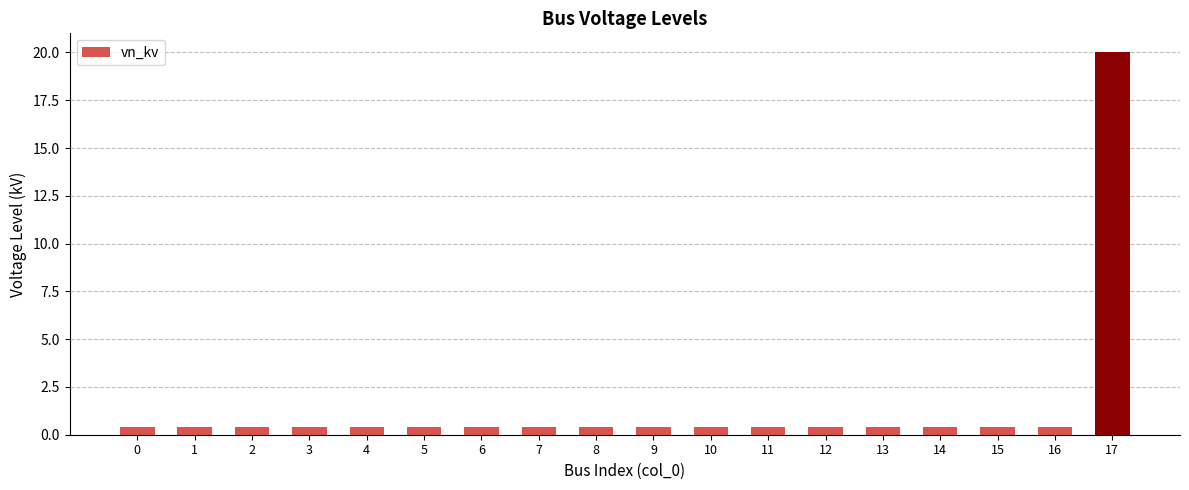

What is the average value?

1.5